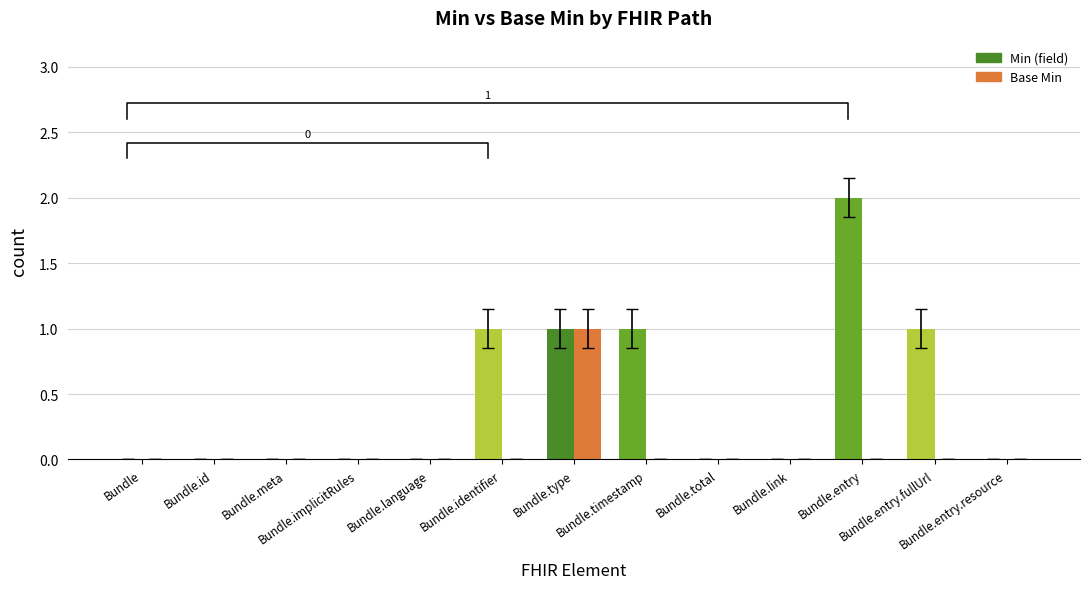

Is the value of Min (field) at Bundle.id greater than the value of Base Min at Bundle?

No